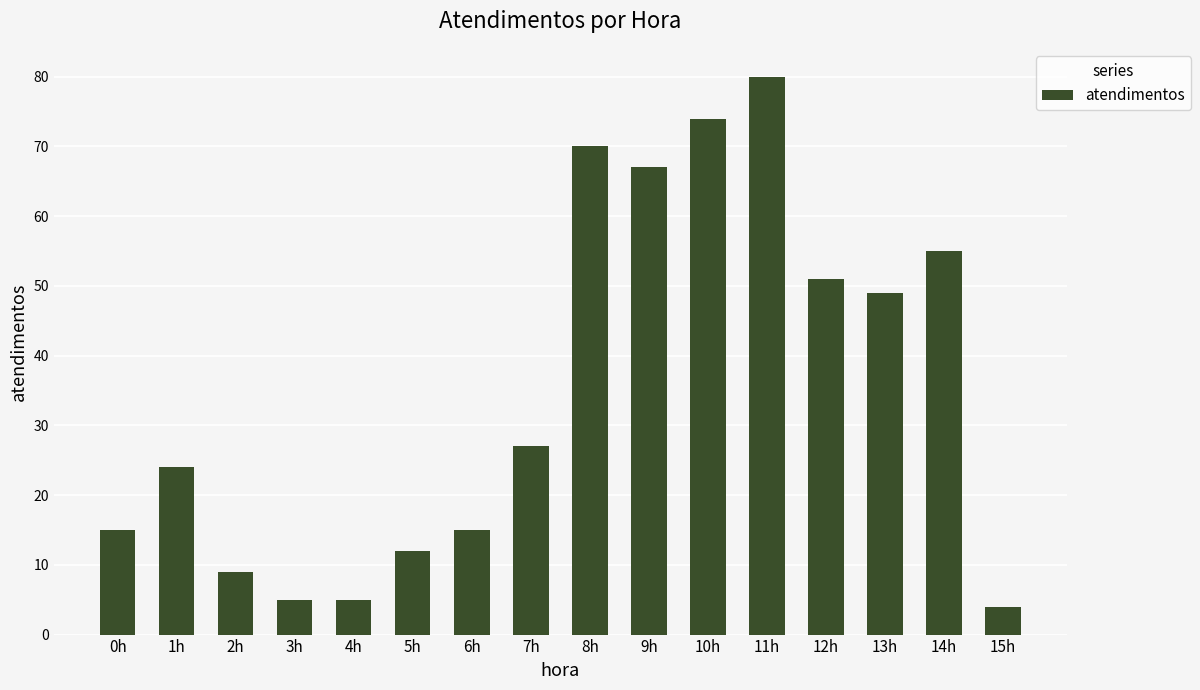

The value at 7h is 11. True or false?

False